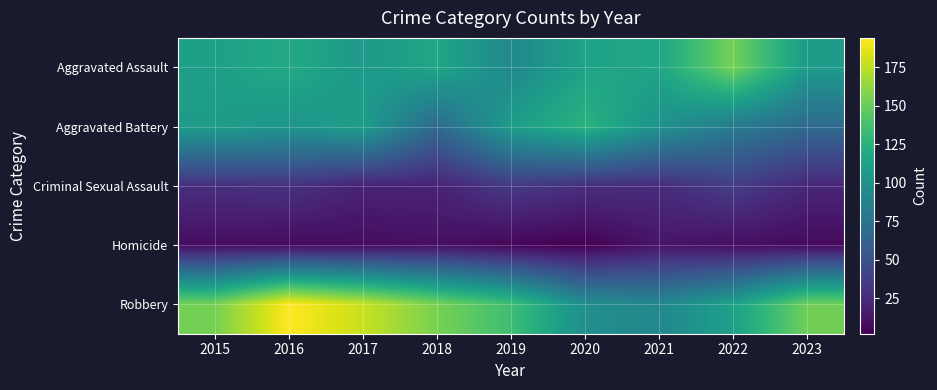

Rank the series at 2016 from highest to lowest value.

Robbery, Aggravated Assault, Aggravated Battery, Criminal Sexual Assault, Homicide